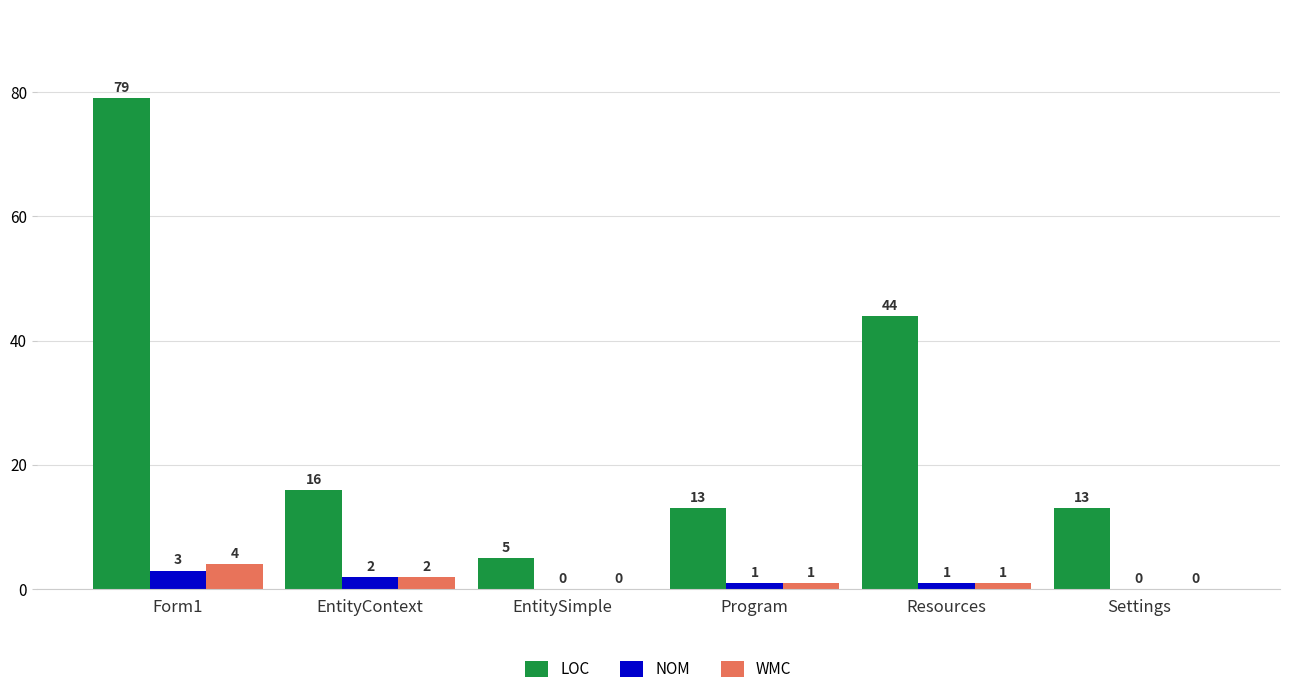

True or false: WMC has a value of 0 at Settings.

True